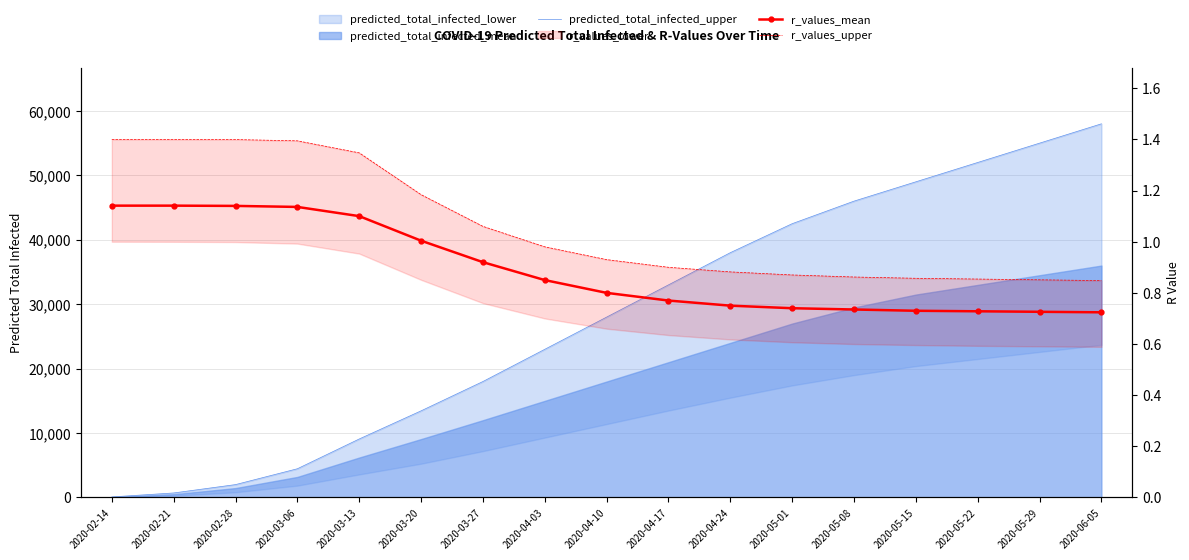

What value does the r_values_upper series have at 2020-05-22?

0.9